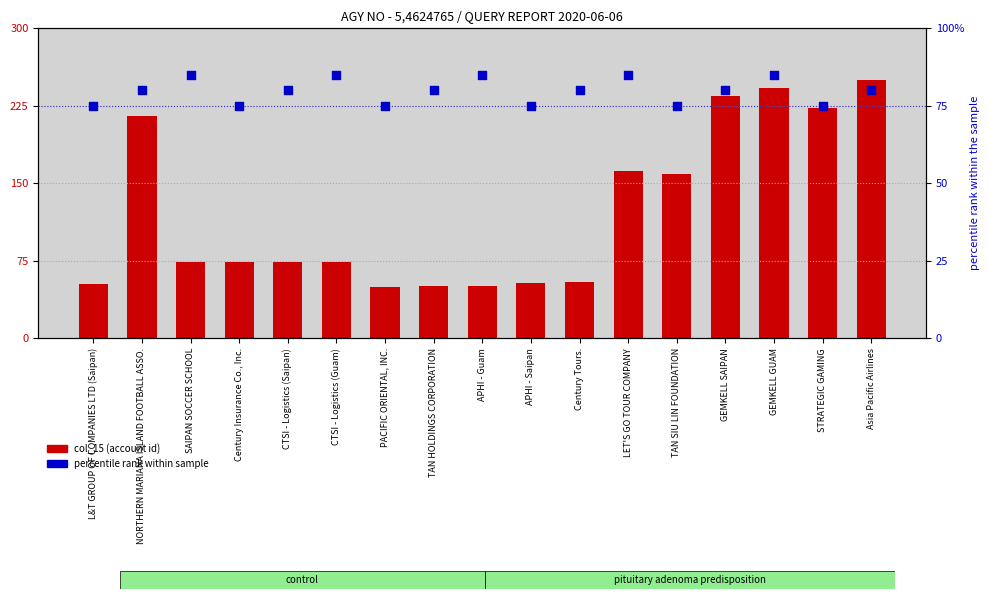

At which category is the sum across all series the highest?

Asia Pacific Airlines